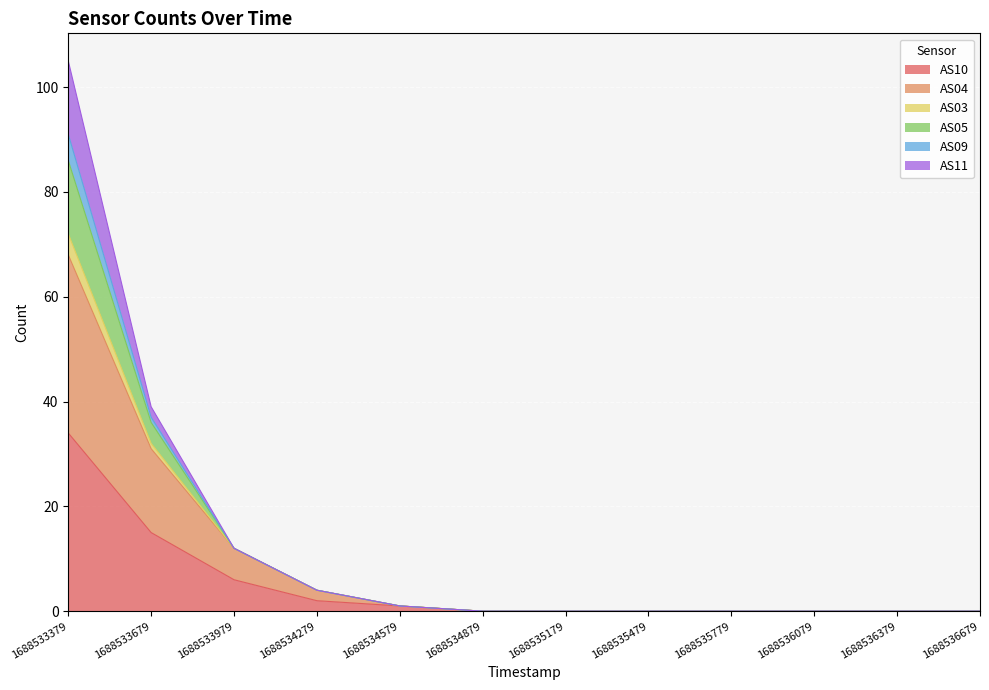

Between 1688534879 and 1688535779, which is larger?

1688534879